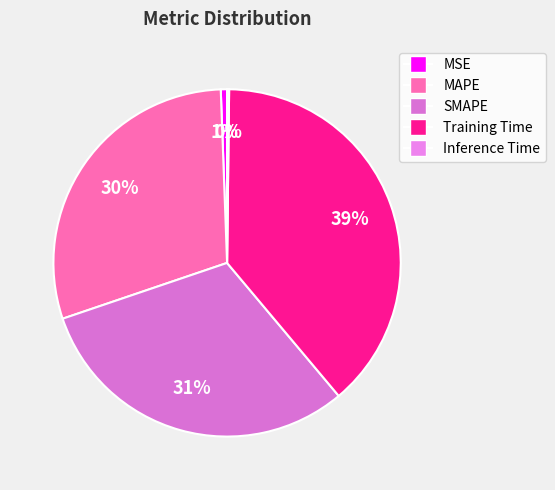

Which category has the smallest portion of the pie?

Inference Time